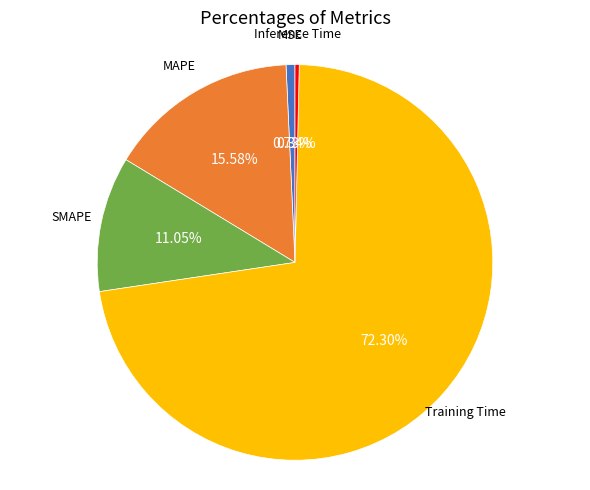

Is there any slice that represents more than half of the pie?

Yes